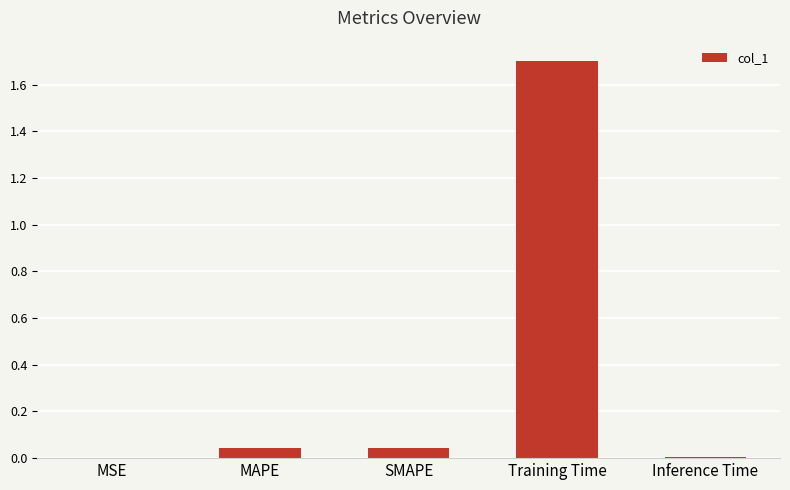

At which category does the chart reach its peak across all series?

Training Time